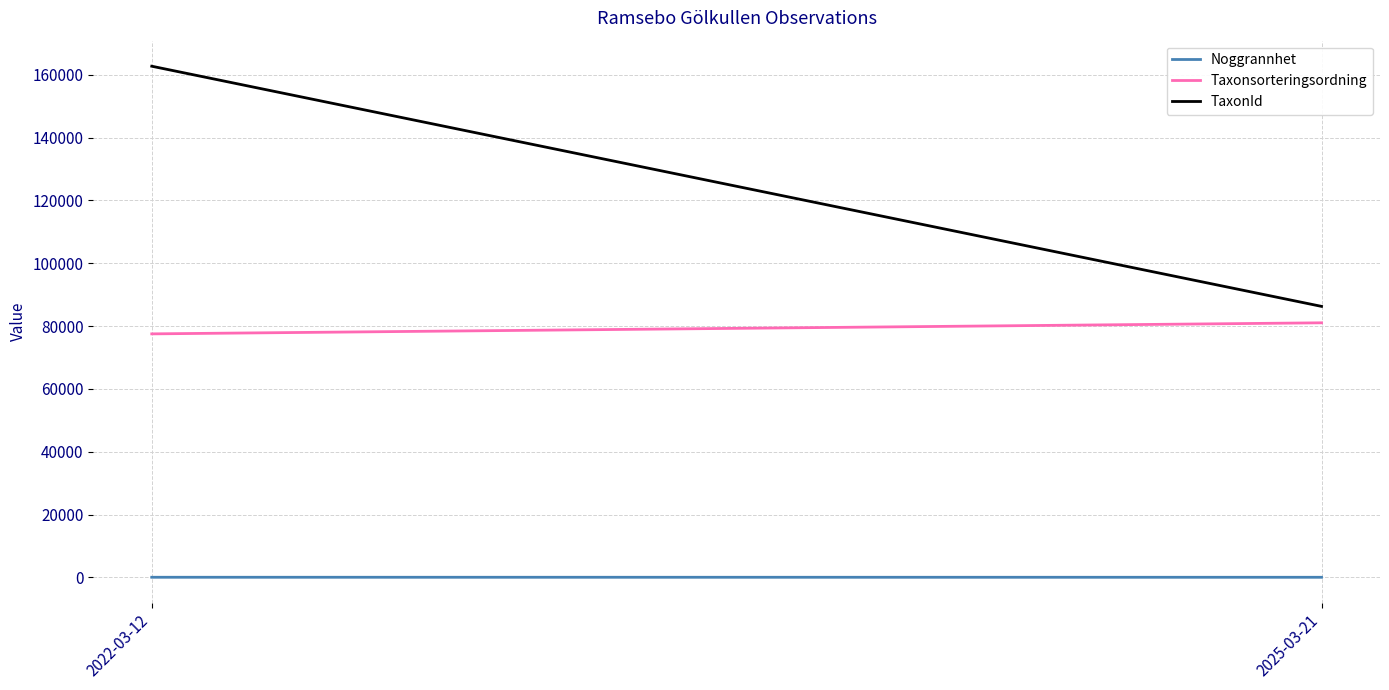

What is the difference between the TaxonId values at 2025-03-21 and 2022-03-12?

76473.8